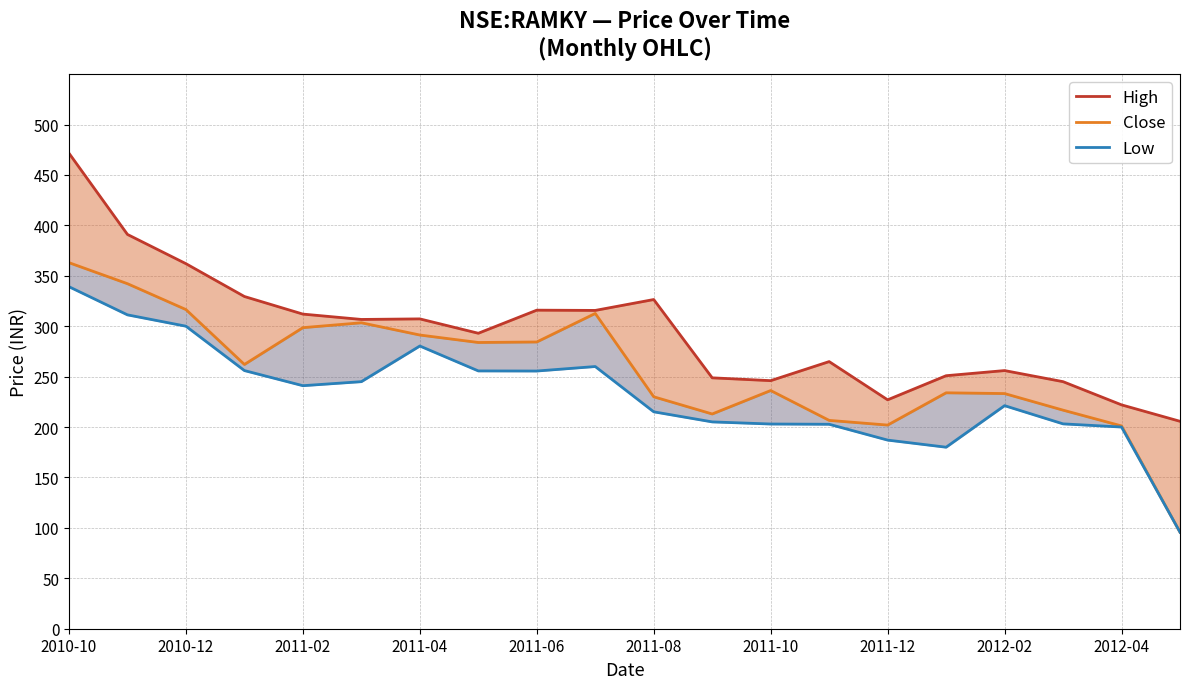

Where does the Low series first go above 241?

2010-10